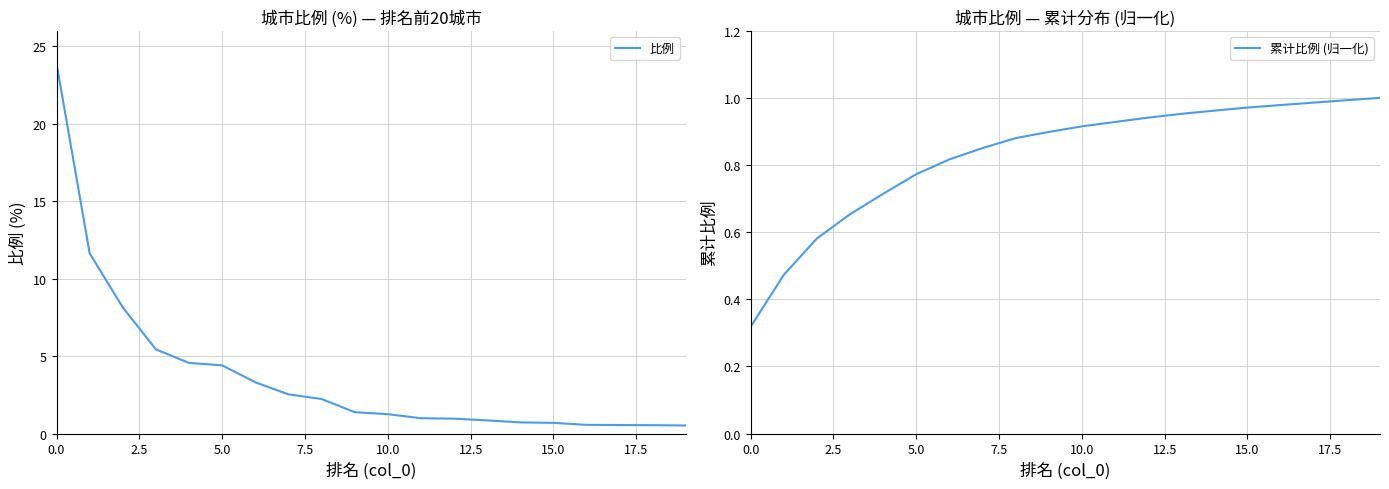

What is the maximum value for 比例?

23.9